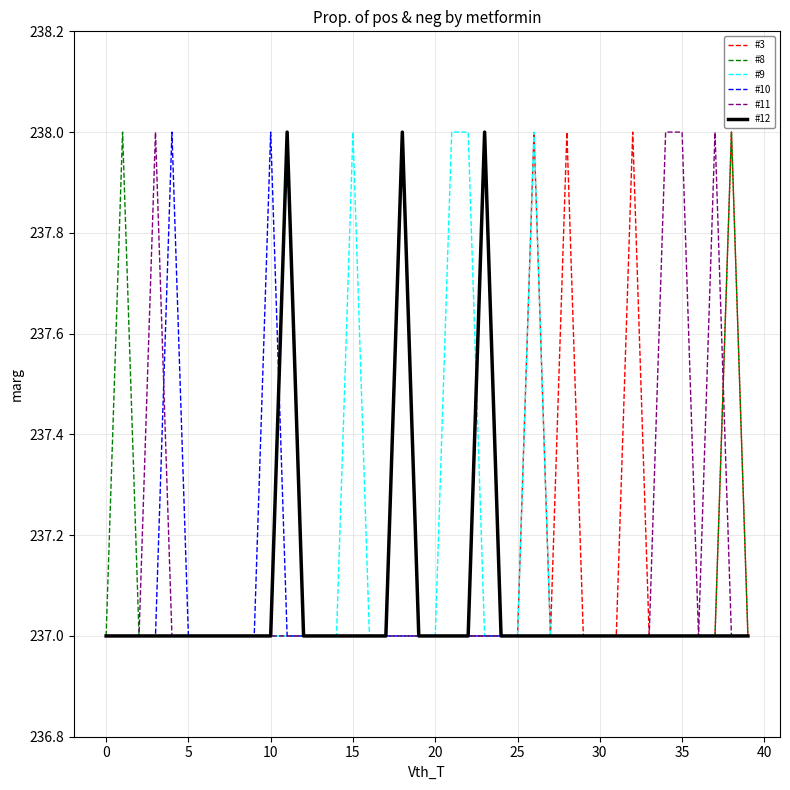

What is the highest value of the #12 series?

238